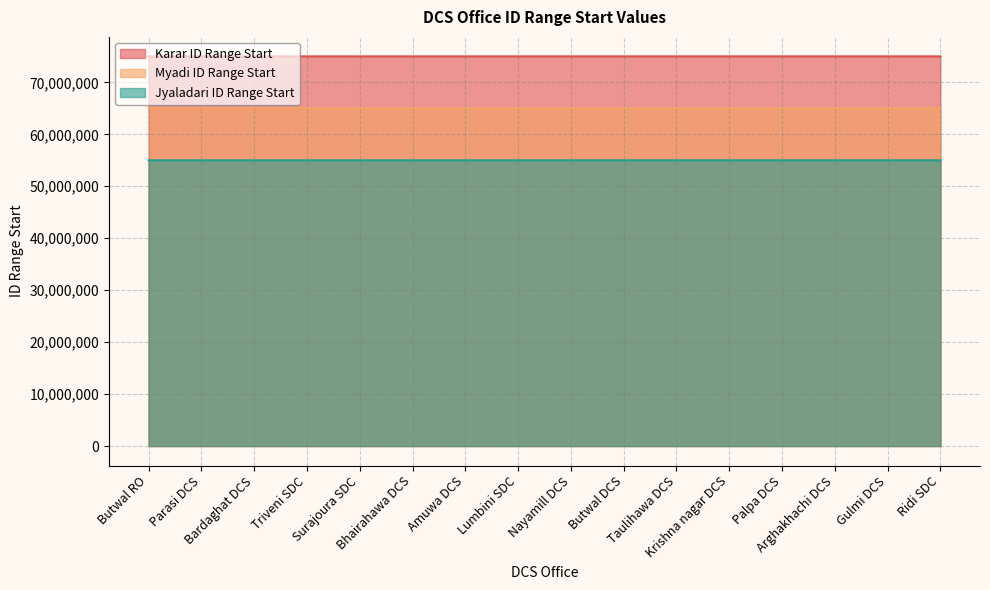

Reading right to left, what are all the values shown in this chart?

Karar ID Range Start: 75001501	75001401	75001301	75001201	75001101	75001001	75000901	75000801	75000701	75000601	75000501	75000401	75000301	75000201	75000101	75000001
Myadi ID Range Start: 65001501	65001401	65001301	65001201	65001101	65001001	65000901	65000801	65000701	65000601	65000501	65000401	65000301	65000201	65000101	65000001
Jyaladari ID Range Start: 55003001	55002801	55002601	55002401	55002201	55002001	55001801	55001601	55001401	55001201	55001001	55000801	55000601	55000401	55000201	55000001